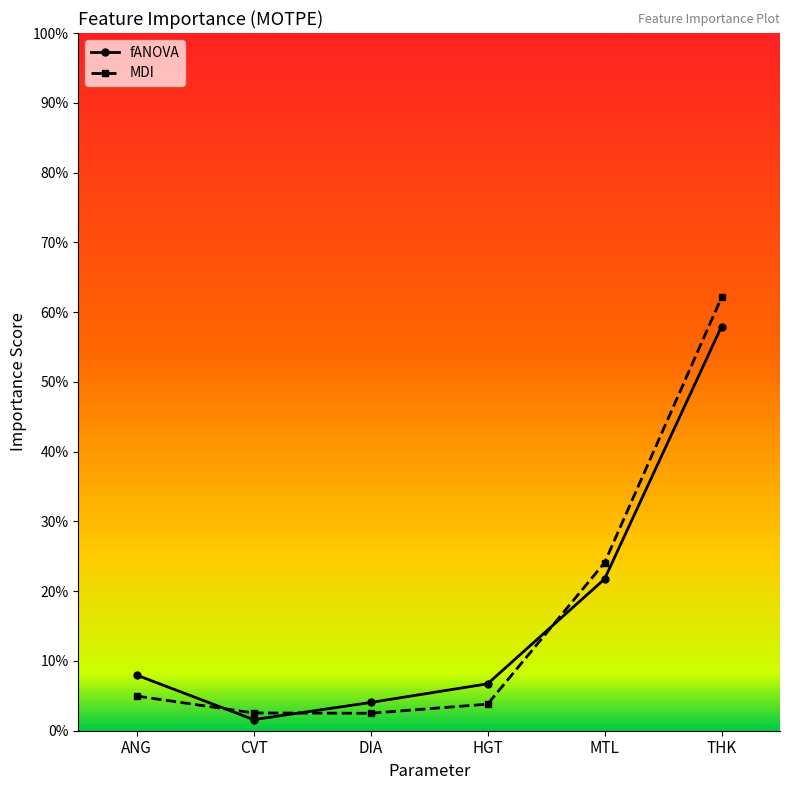

True or false: MDI has a value of 0.0 at HGT.

False